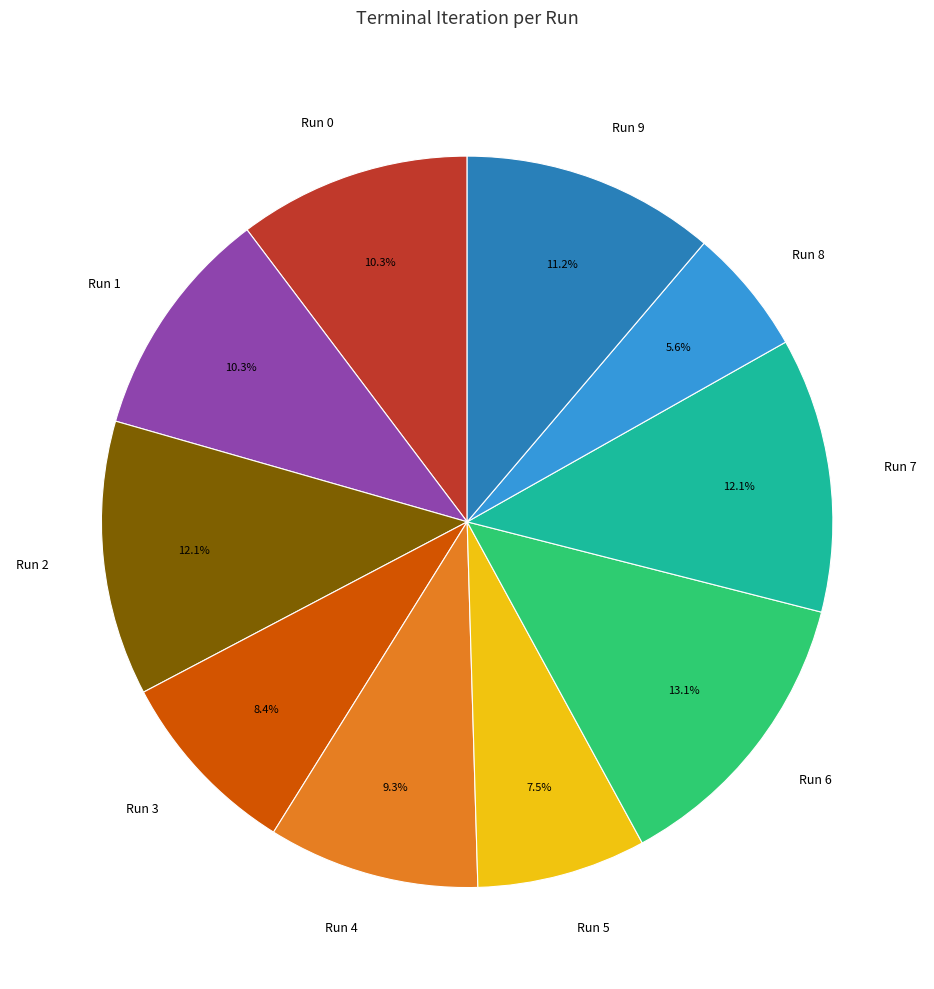

Which category has the biggest portion of the pie?

Run 6